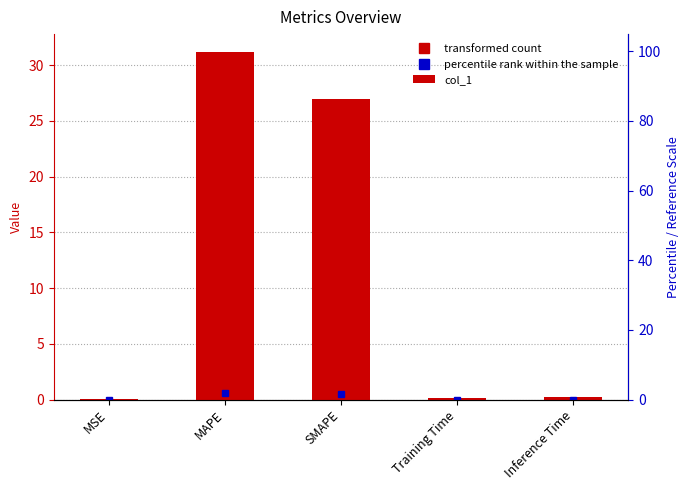

The chart shows a value of 0.1 at Inference Time. True or false?

False